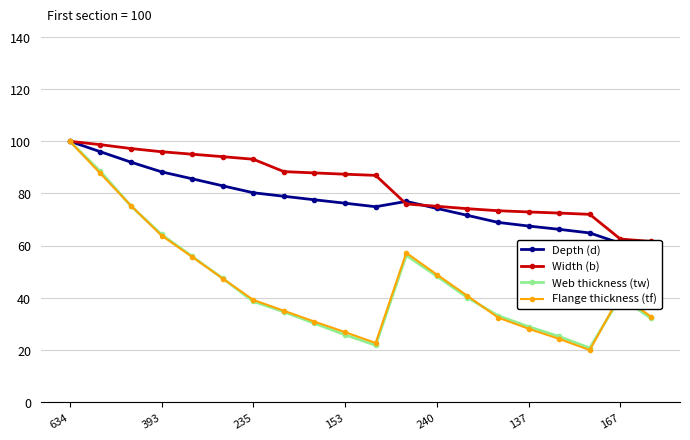

What is the average value of the Depth (d) series?

77.1